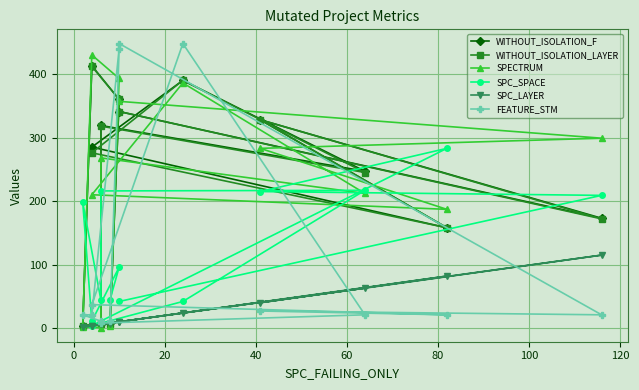

At 20, list the series in order from largest to smallest.

WITHOUT_ISOLATION_F, WITHOUT_ISOLATION_LAYER, SPECTRUM, SPC_SPACE, SPC_LAYER, FEATURE_STM